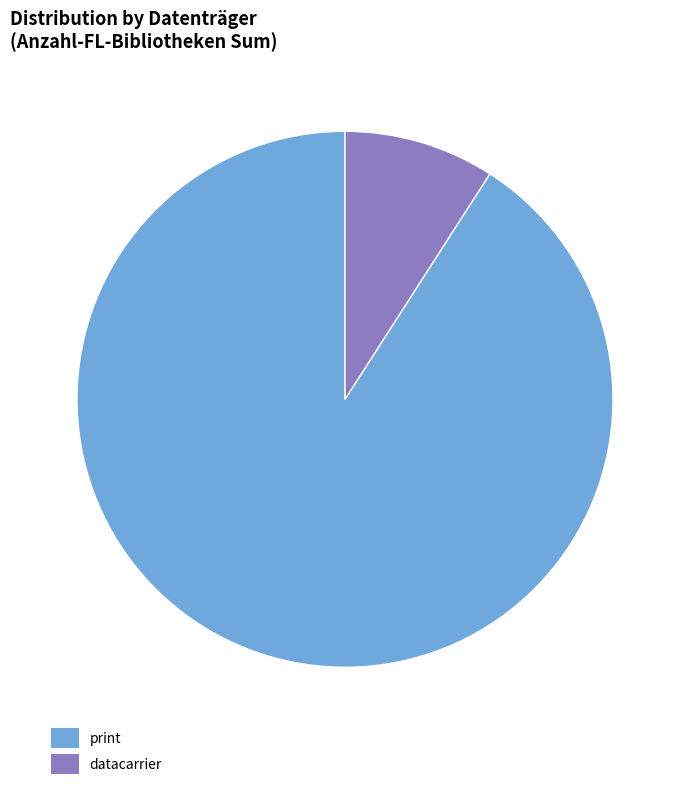

Between print and datacarrier, which is larger?

print